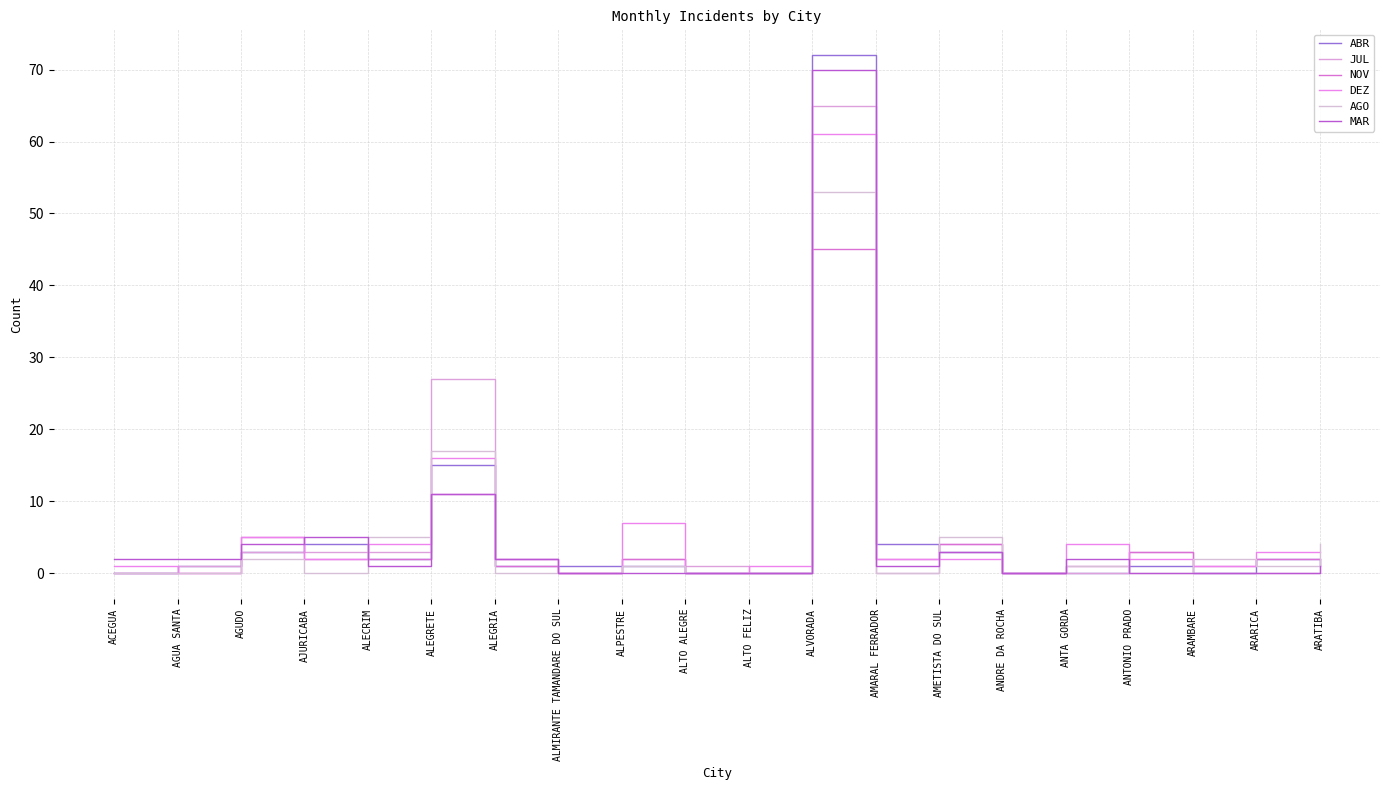

Does the chart display data point markers on the line(s)?

No